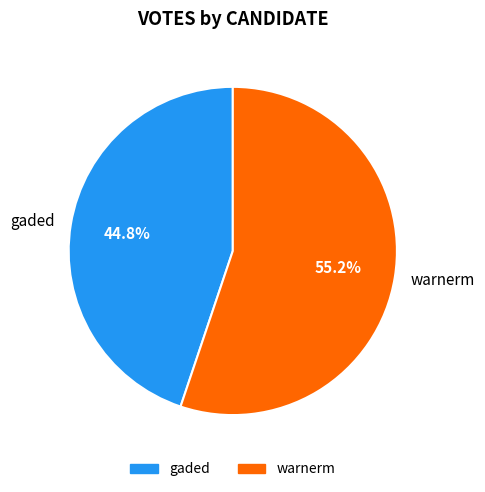

What is the largest slice in the pie chart?

warnerm